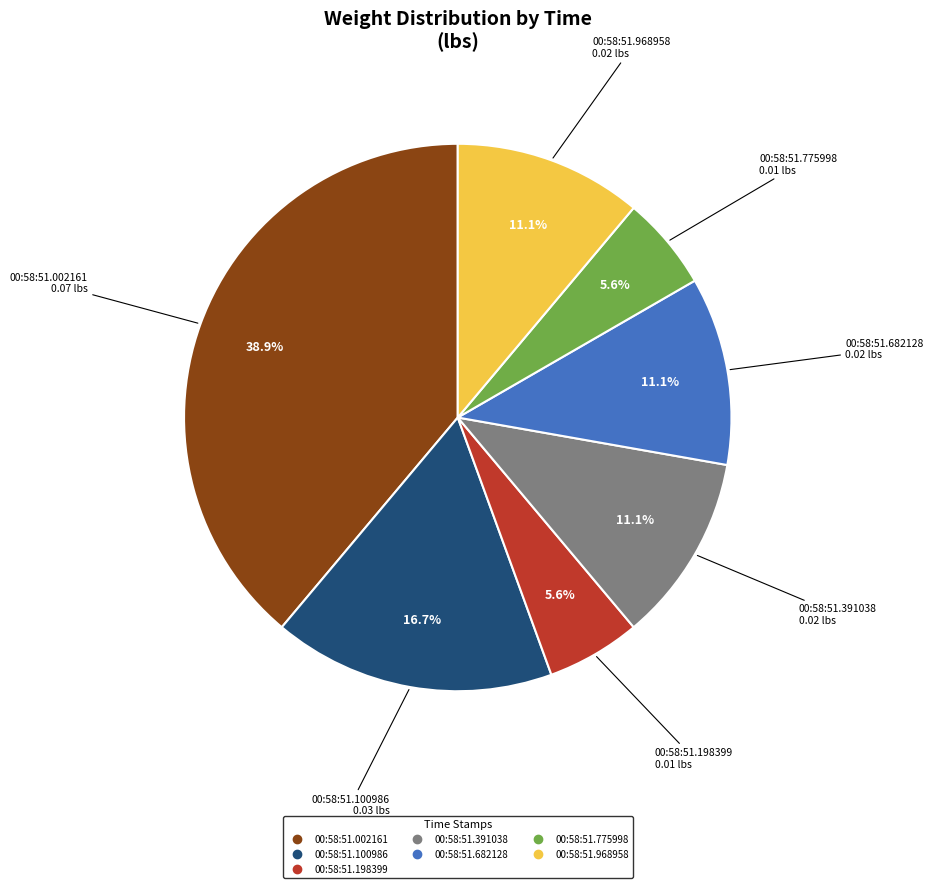

The 00:58:51.391038 slice represents 11% of the pie. True or false?

True